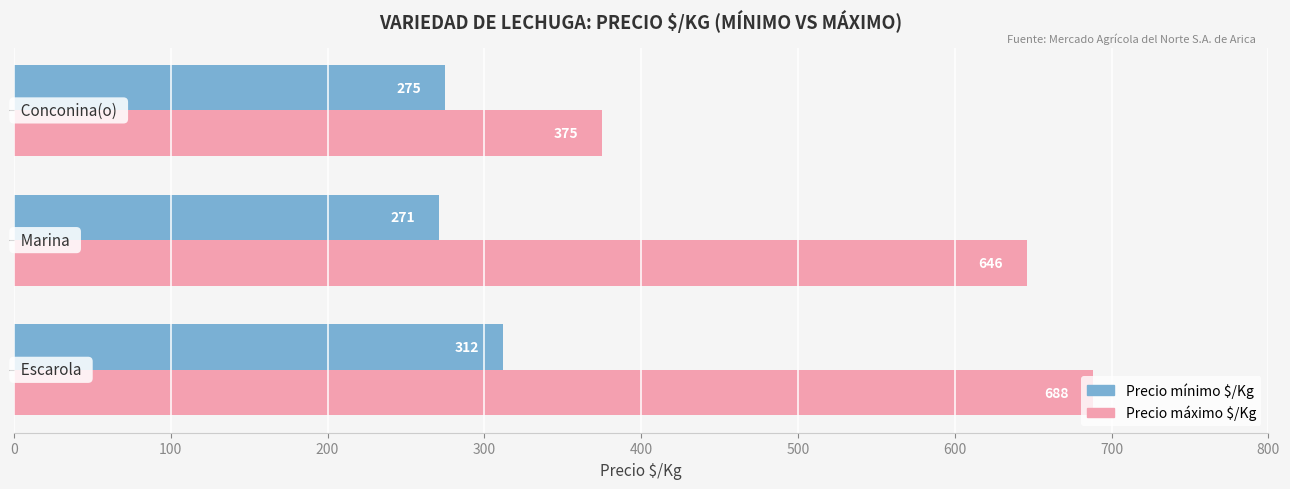

Which series has the largest range (max minus min)?

Precio máximo $/Kg